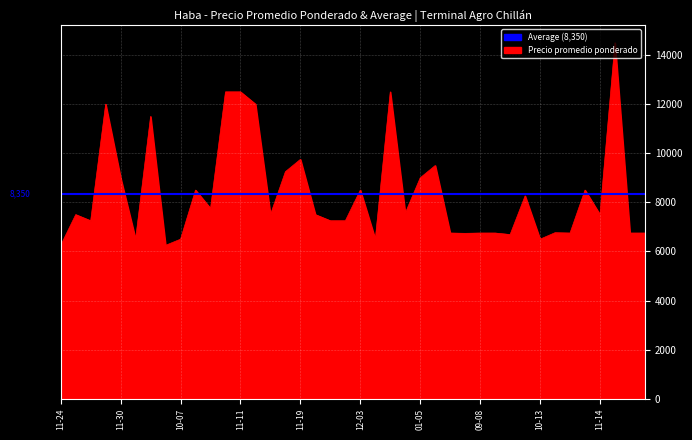

What is the greatest value displayed?

14500.0